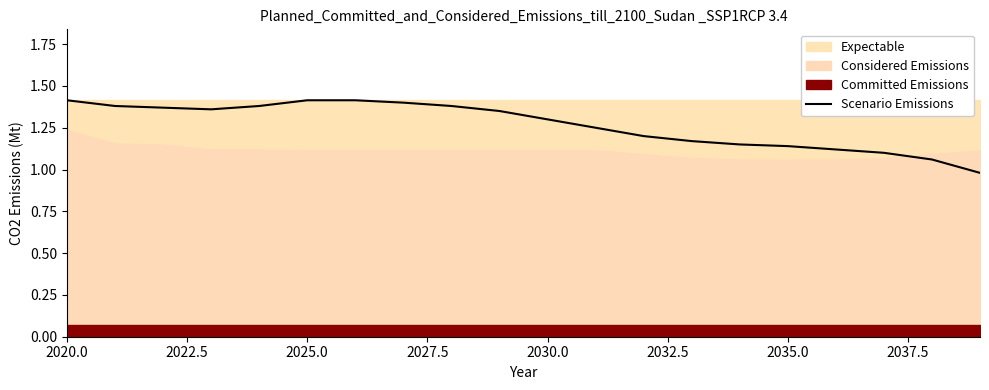

What is the value of the 15th point from the left?

1.1